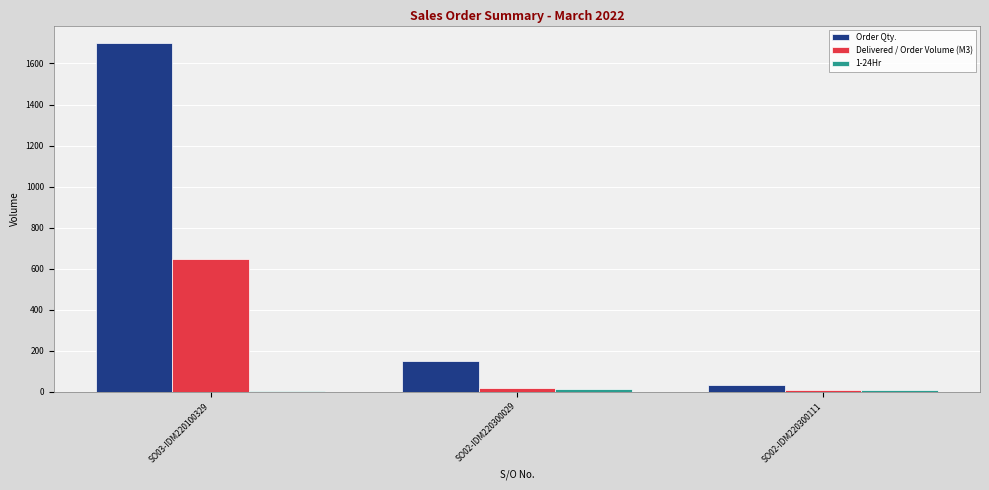

What is the total value across all series at SO02-IDM220300029?

184.0